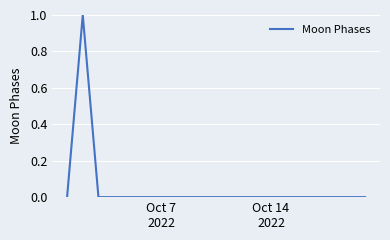

Reading left to right, transcribe all the data shown in this chart.

0	1	0	0	0	0	0	0	0	0	0	0	0	0	0	0	0	0	0	0